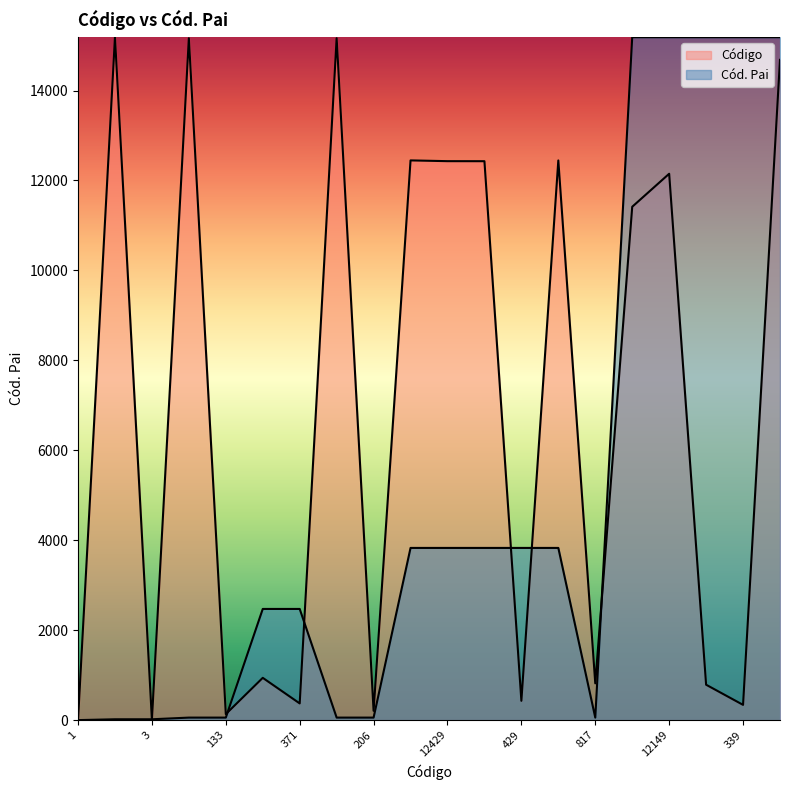

What is the value of the Cód. Pai point at the 15th from the left?

55.8